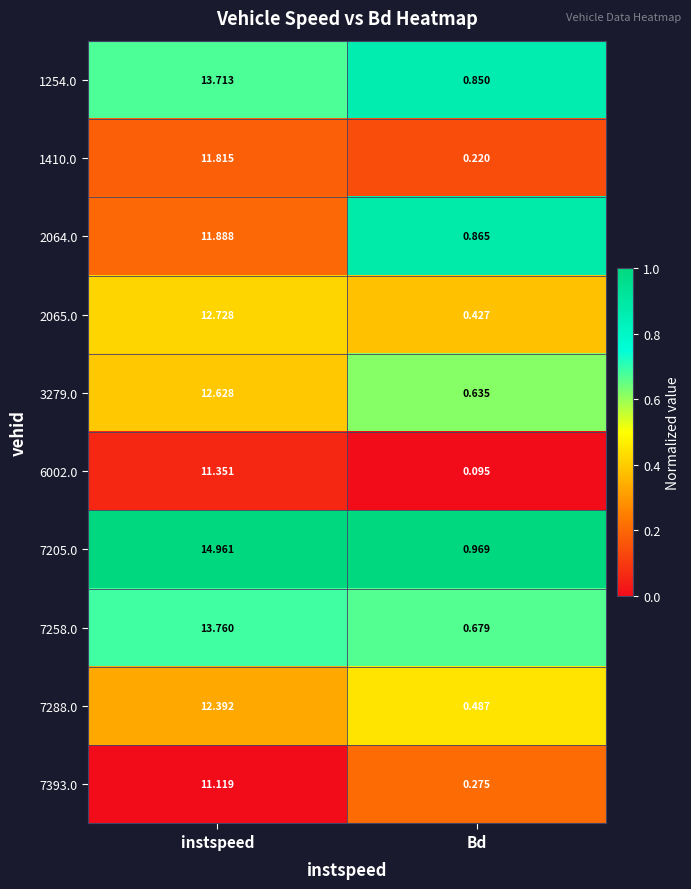

Where does the 7258.0 series first go above 13?

instspeed